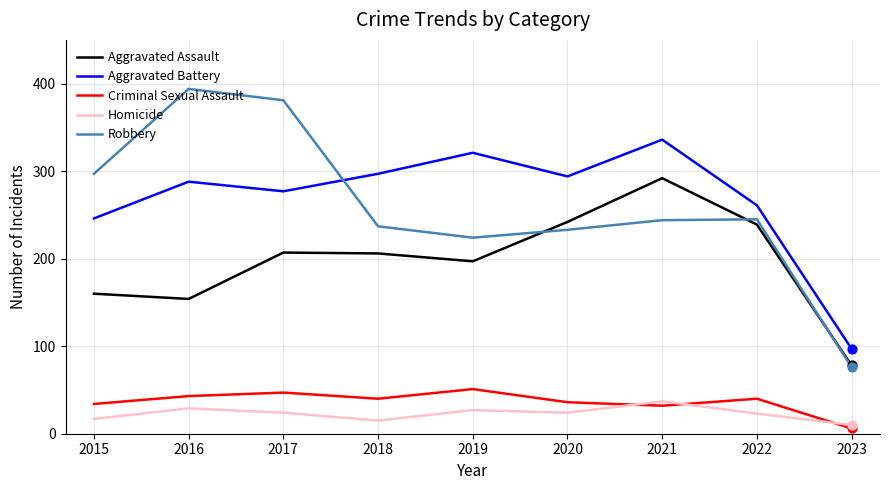

What are all the series names shown in the legend?

Aggravated Assault, Aggravated Battery, Criminal Sexual Assault, Homicide, Robbery